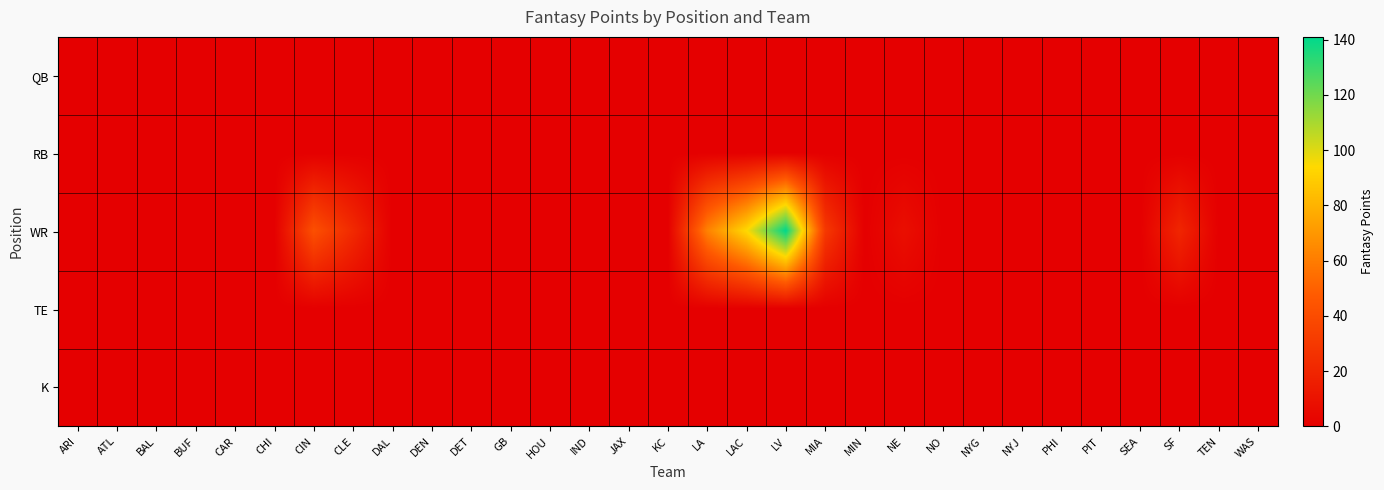

Reading right to left, what are all the values shown in this chart?

QB: WAS=0	TEN=0	SF=0	SEA=0	PIT=0	PHI=0	NYJ=0	NYG=0	NO=0	NE=0	MIN=0	MIA=0	LV=0	LAC=0	LA=0	KC=0	JAX=0	IND=0	HOU=0	GB=0	DET=0	DEN=0	DAL=0	CLE=0	CIN=0	CHI=0	CAR=0	BUF=0	BAL=0	ATL=0	ARI=0
RB: WAS=0	TEN=0	SF=0	SEA=0	PIT=0	PHI=0	NYJ=0	NYG=0	NO=0	NE=0	MIN=0	MIA=0	LV=0	LAC=0	LA=0	KC=0	JAX=0	IND=0	HOU=0	GB=0	DET=0	DEN=0	DAL=0	CLE=0	CIN=0	CHI=0	CAR=0	BUF=0	BAL=0	ATL=0	ARI=0
WR: WAS=0	TEN=0	SF=20	SEA=0	PIT=0	PHI=0	NYJ=0	NYG=0	NO=0	NE=8	MIN=0	MIA=30	LV=141	LAC=94	LA=62	KC=0	JAX=0	IND=0	HOU=0	GB=0	DET=0	DEN=0	DAL=0	CLE=22	CIN=42	CHI=0	CAR=0	BUF=0	BAL=0	ATL=0	ARI=0
TE: WAS=0	TEN=0	SF=0	SEA=0	PIT=0	PHI=0	NYJ=0	NYG=0	NO=0	NE=0	MIN=0	MIA=0	LV=0	LAC=0	LA=0	KC=0	JAX=0	IND=0	HOU=0	GB=0	DET=0	DEN=0	DAL=0	CLE=0	CIN=0	CHI=0	CAR=0	BUF=0	BAL=0	ATL=0	ARI=0
K: WAS=0	TEN=0	SF=0	SEA=0	PIT=0	PHI=0	NYJ=0	NYG=0	NO=0	NE=0	MIN=0	MIA=0	LV=0	LAC=0	LA=0	KC=0	JAX=0	IND=0	HOU=0	GB=0	DET=0	DEN=0	DAL=0	CLE=0	CIN=0	CHI=0	CAR=0	BUF=0	BAL=0	ATL=0	ARI=0